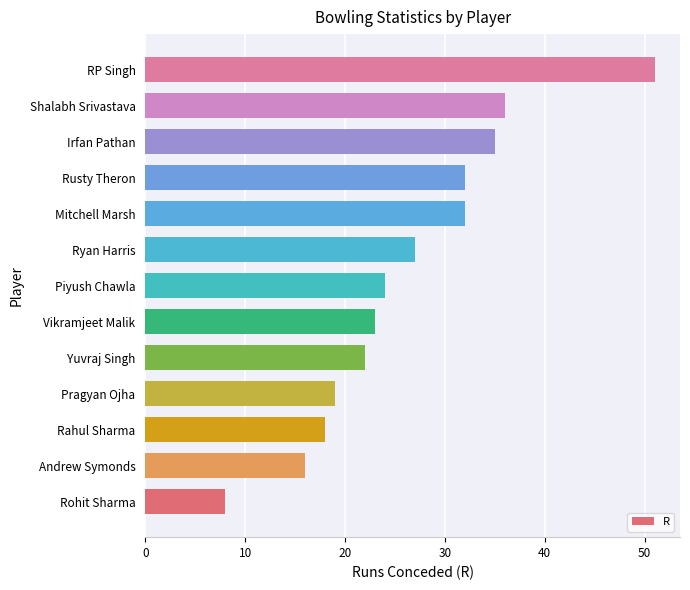

Is it true that the value at Mitchell Marsh is 32?

True